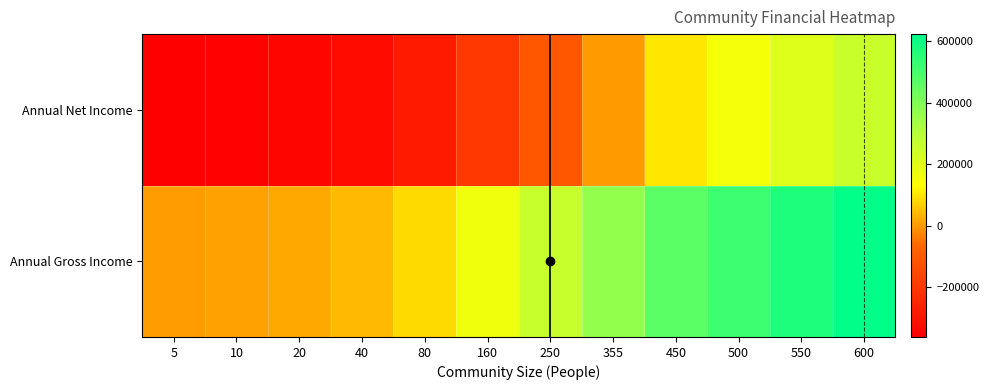

List the series in order of their overall mean, lowest first.

Annual Net Income, Annual Gross Income